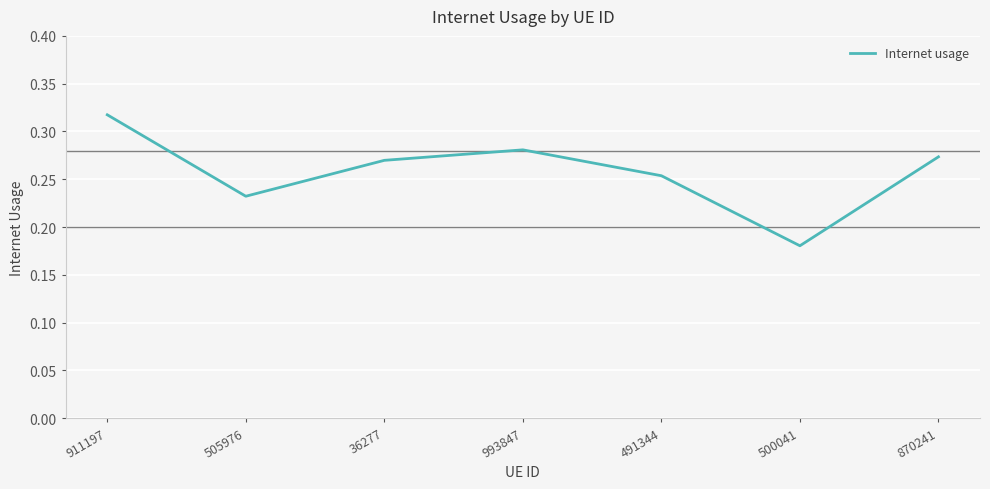

Is it true that the value at 491344 is 0.4?

False